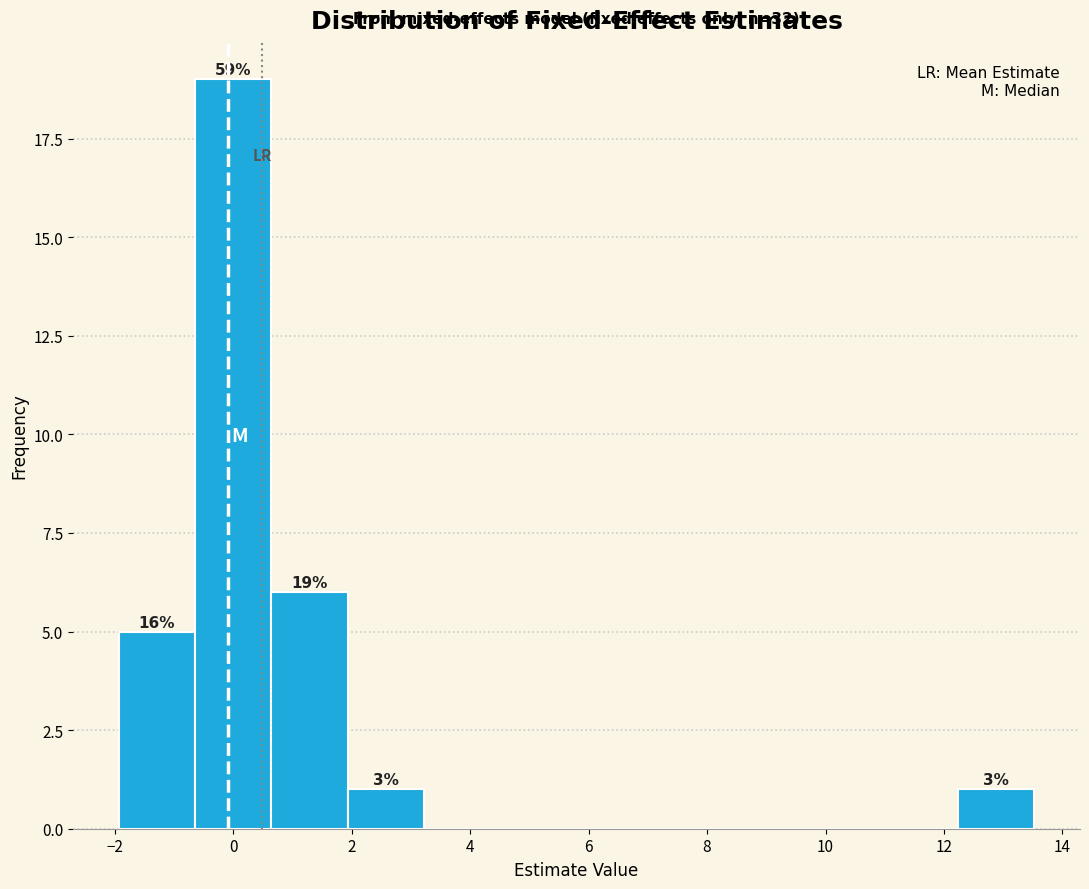

Which range on the x-axis has the tallest bar?

-0.6 to 0.6